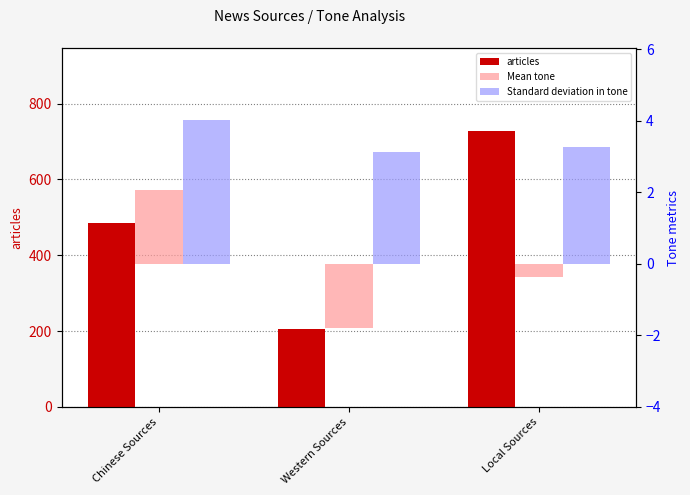

Count the articles values in the range 205 to 727.

3